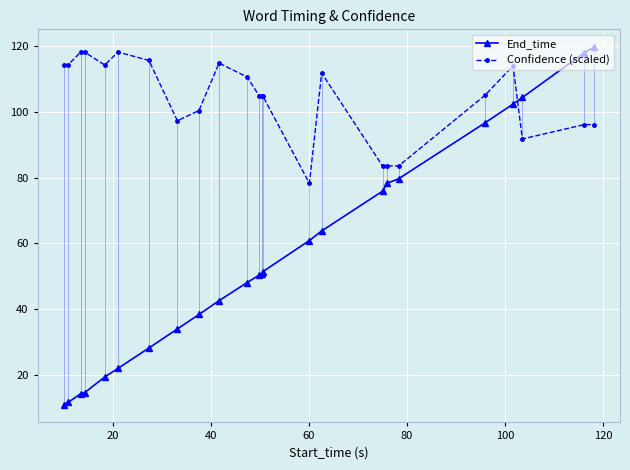

Which series has the largest range (max minus min)?

End_time